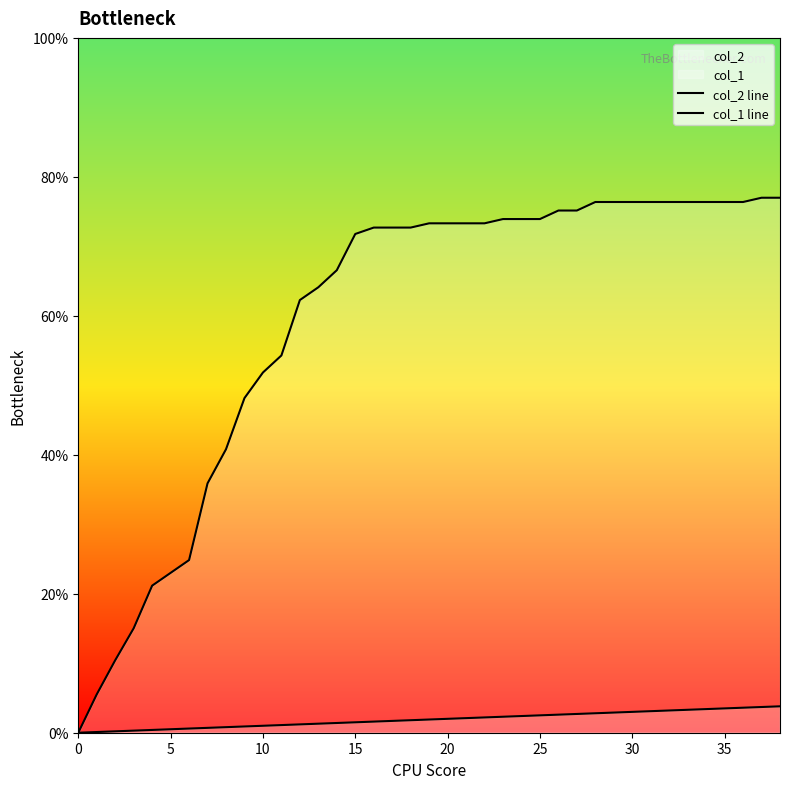

True or false: col_2 line and col_1 line intersect in this chart.

False